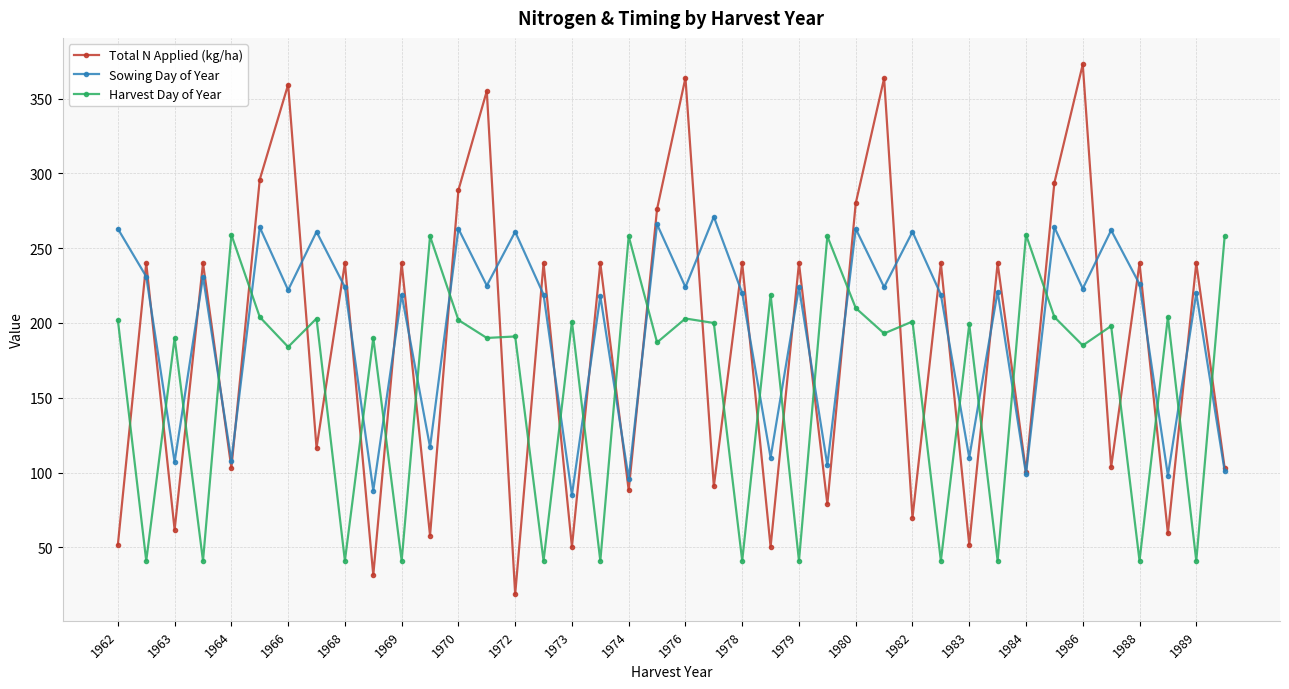

At how many categories does at least one series exceed 112?

40